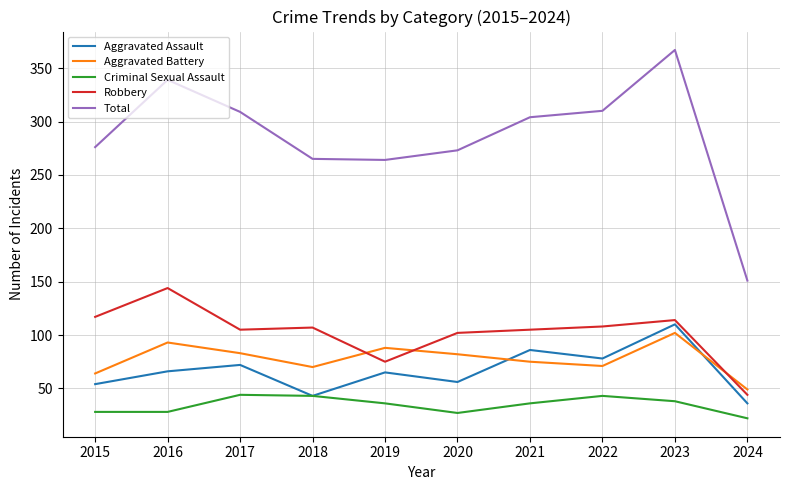

True or false: Criminal Sexual Assault has a value of 44 at 2017.

True